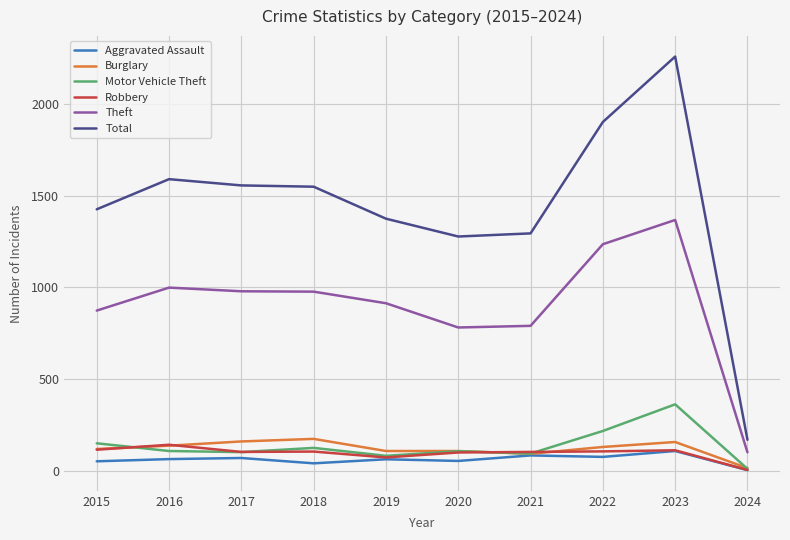

True or false: Burglary and Total intersect in this chart.

False